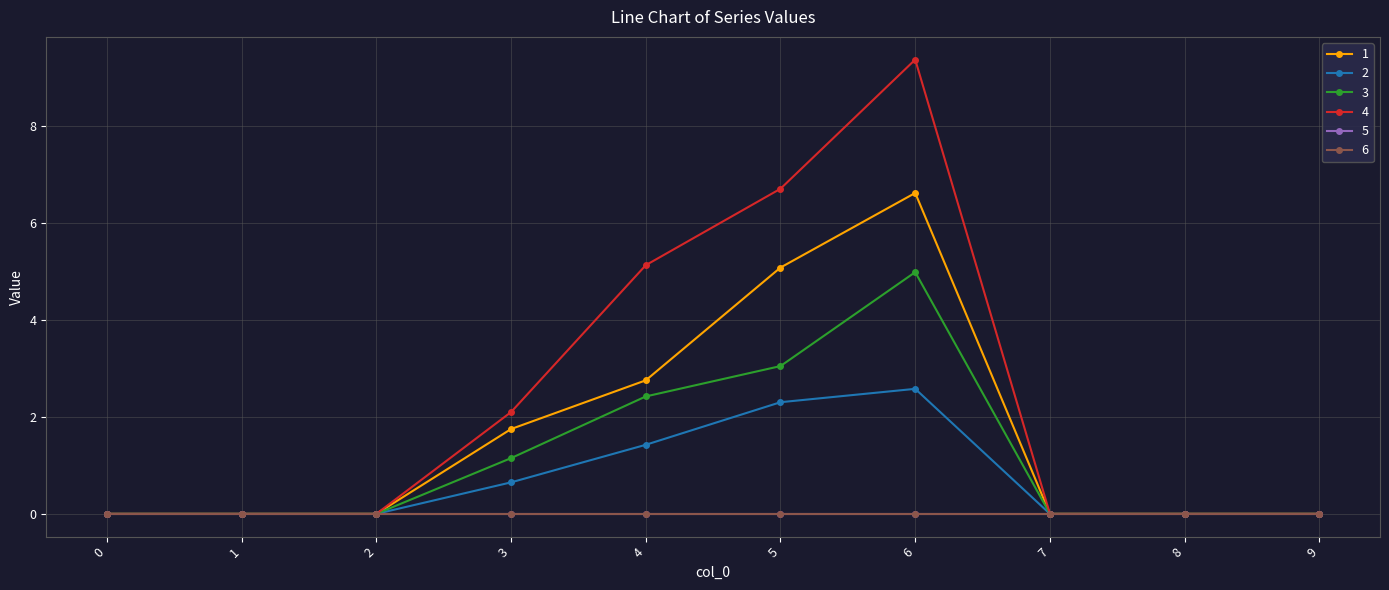

Which series changed the most between 6 and 7?

4